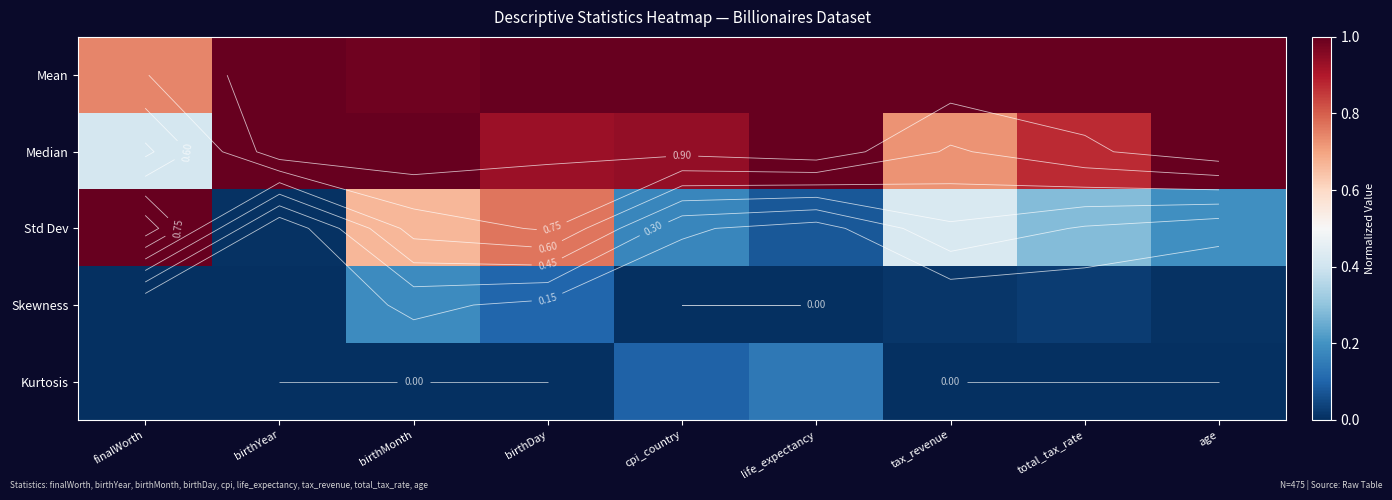

Rank the categories by Std Dev value from lowest to highest.

birthYear, life_expectancy, cpi_country, age, total_tax_rate, tax_revenue, birthMonth, birthDay, finalWorth